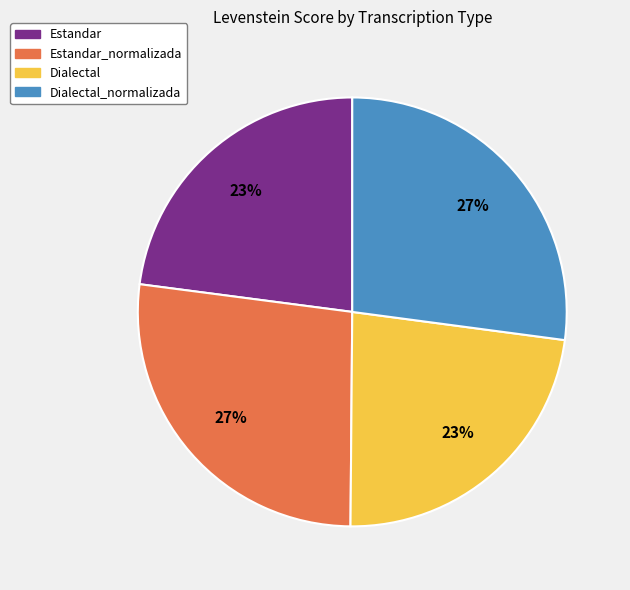

True or false: Dialectal accounts for 9% of the total.

False